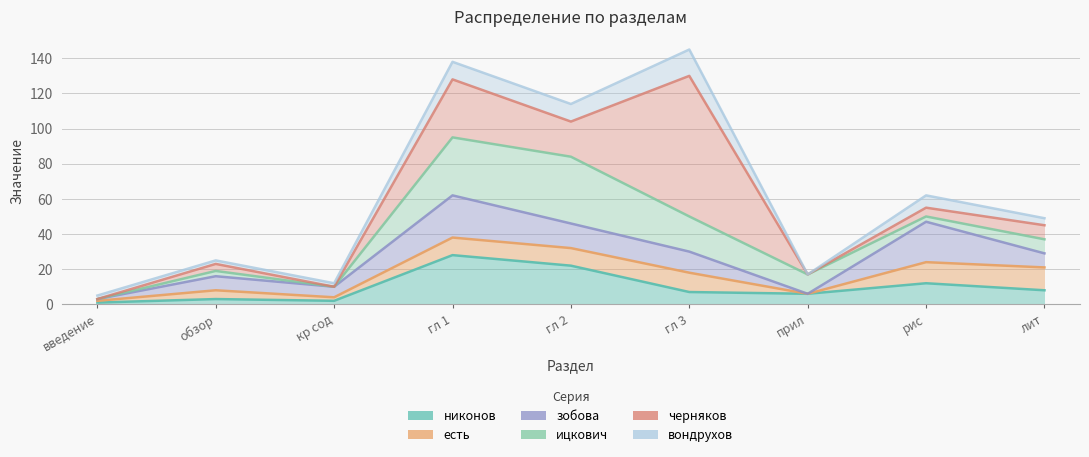

Which series has the largest total across all categories?

черняков